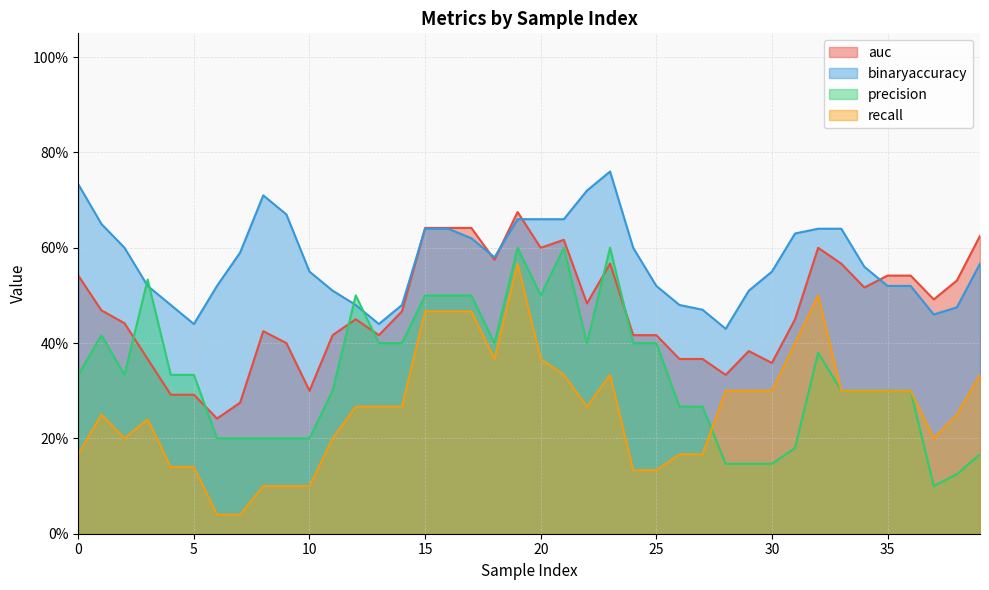

What is the value of the recall point at the 24th from the left?

0.3